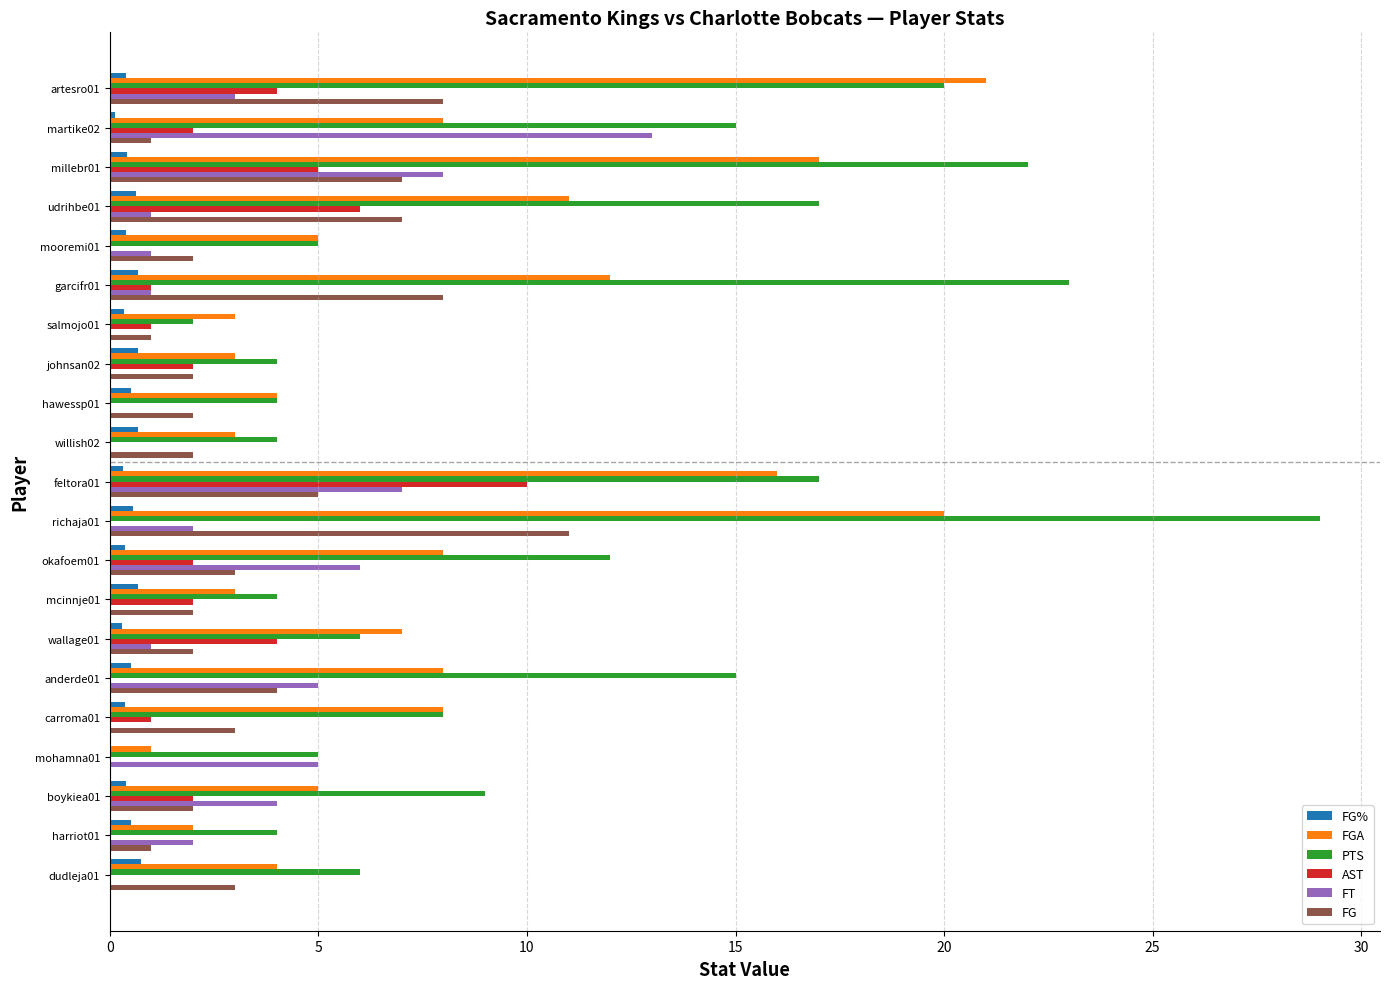

At which label is FG closest to 5?

feltora01